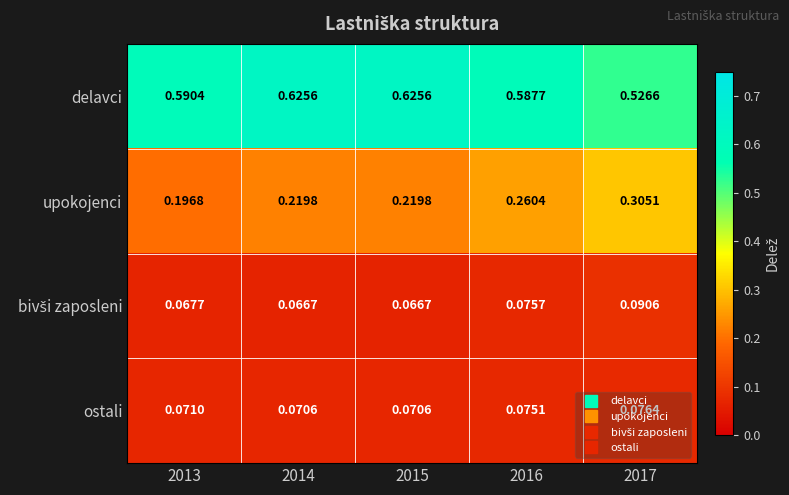

Which series has the largest total across all categories?

delavci